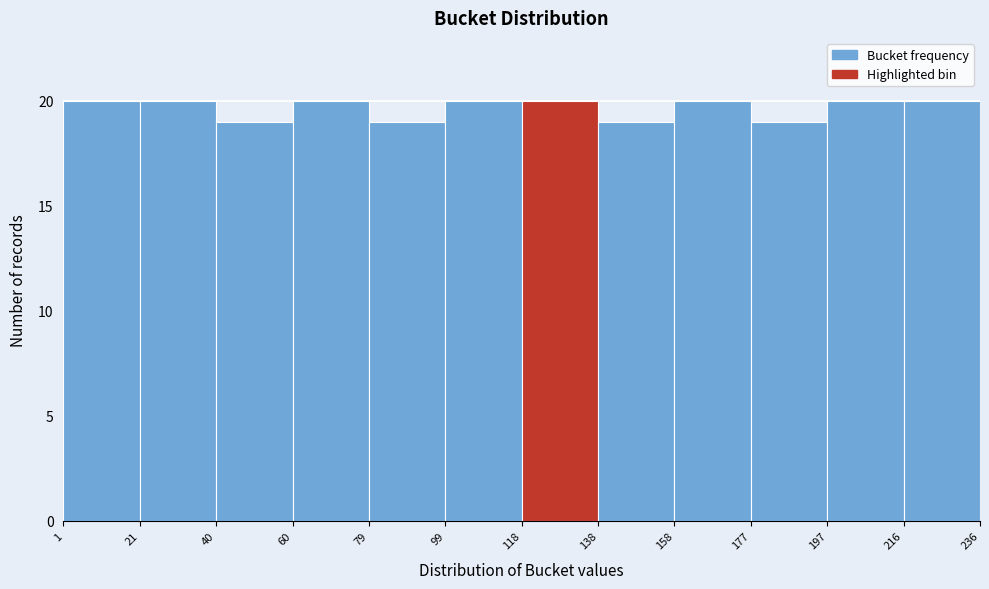

Reading left to right, list every bar in this chart as the range it spans on the x-axis followed by its height. The values are not printed on the chart, so give them approximately, as read against the axis.

1 to 21: 20
21 to 40: 20
40 to 60: 19
60 to 79: 20
79 to 99: 19
99 to 118: 20
118 to 138: 20
138 to 158: 19
158 to 177: 20
177 to 197: 19
197 to 216: 20
216 to 236: 20